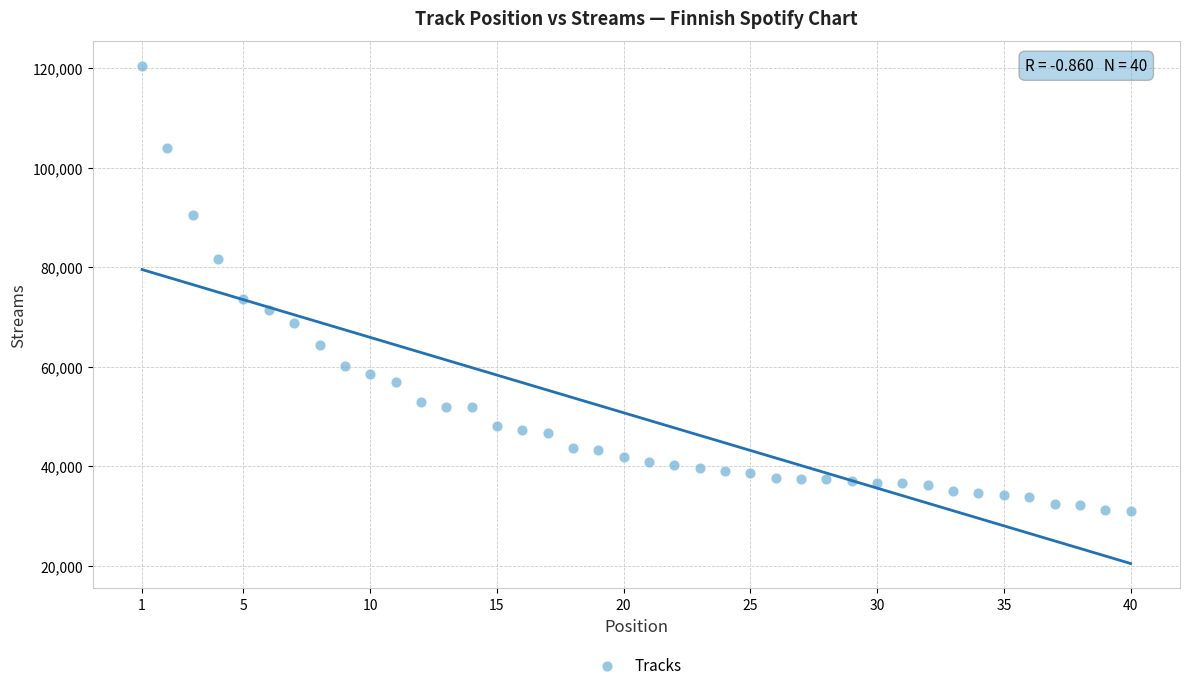

What is the range of X values (max minus min)?

39